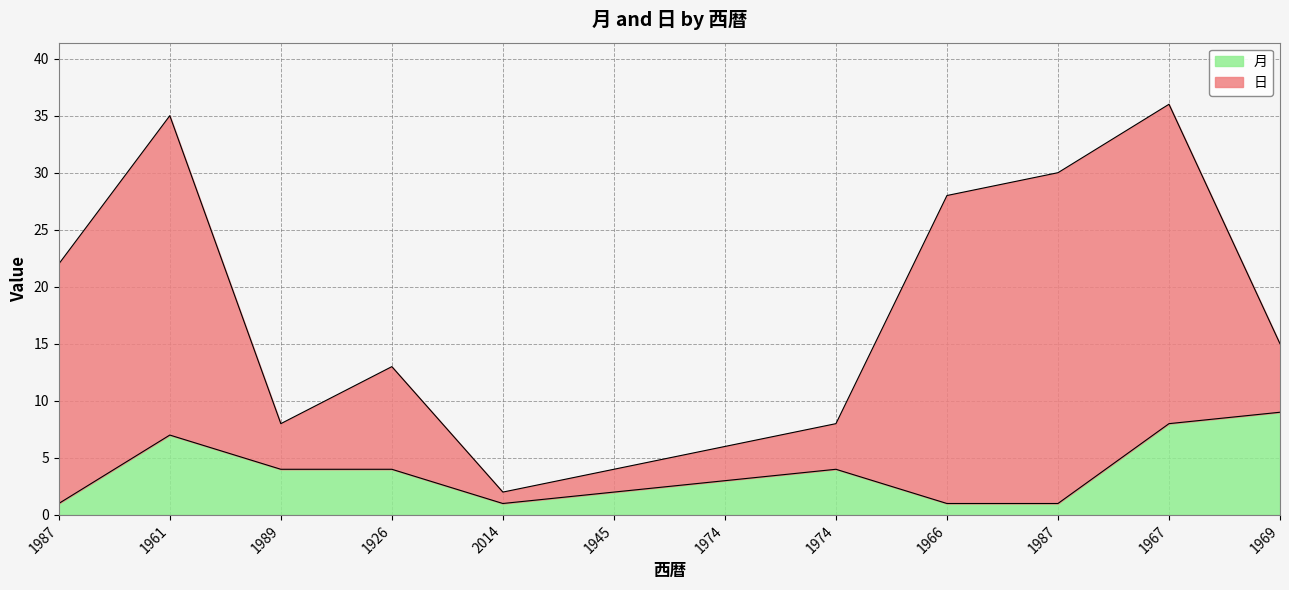

What is the label of the 4th point from the left?

1926